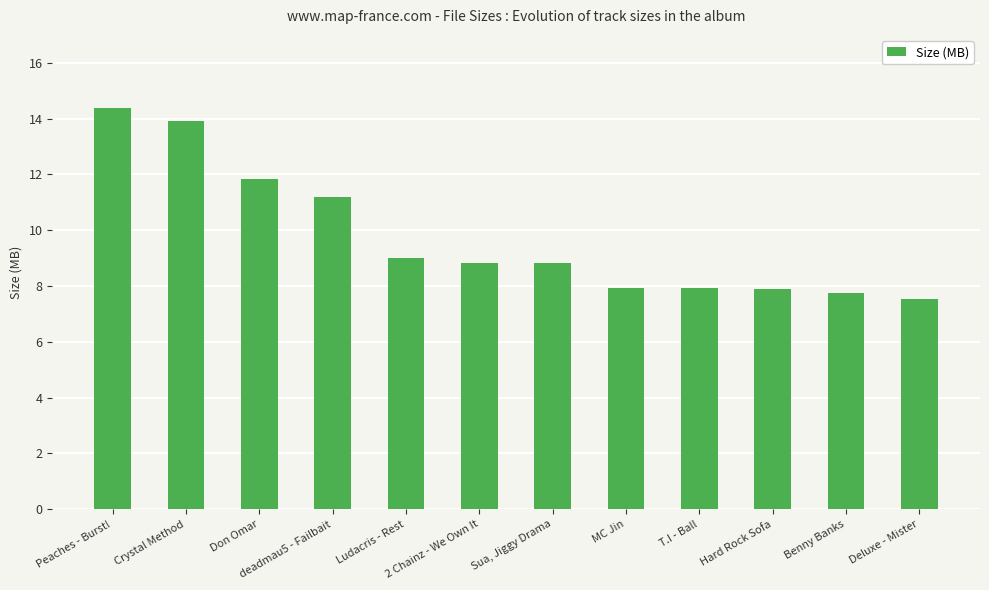

What is the value of the 2nd bar from the left?

13.9